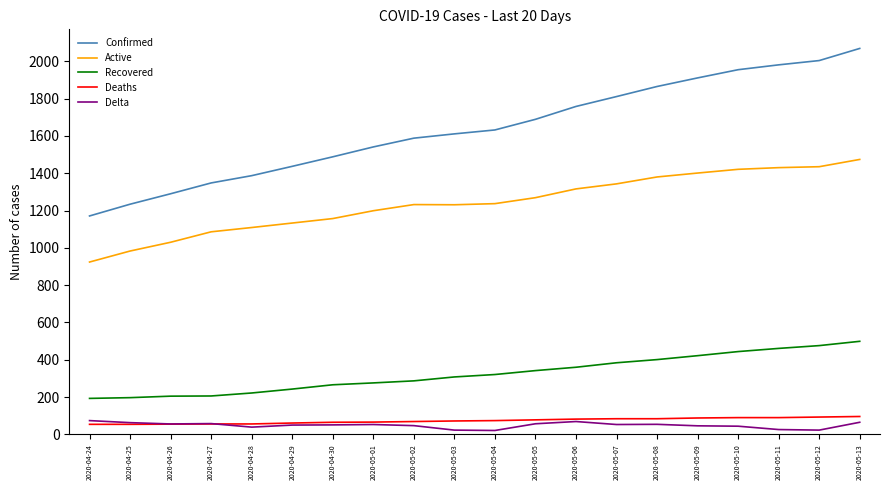

Between 2020-04-30 and 2020-05-02, which series saw the biggest shift?

Confirmed